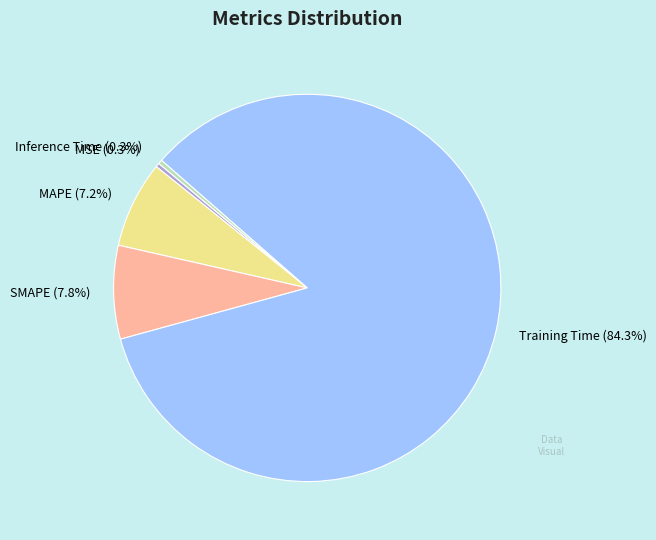

True or false: SMAPE accounts for 1% of the total.

False